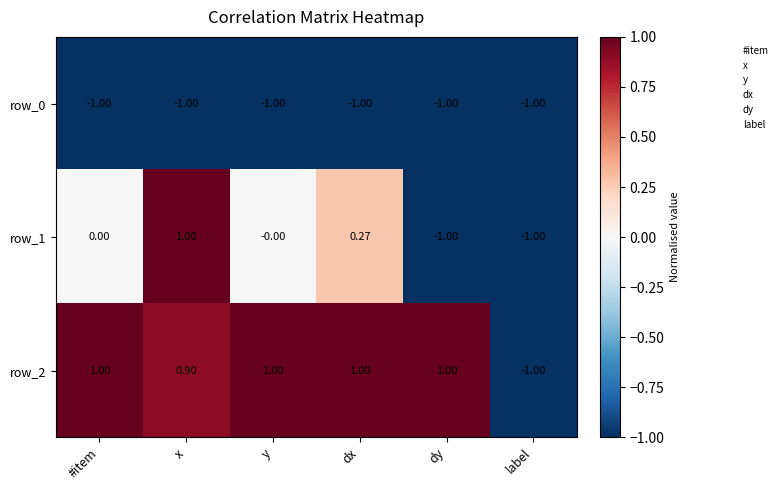

At which label is row_2 closest to 0?

x